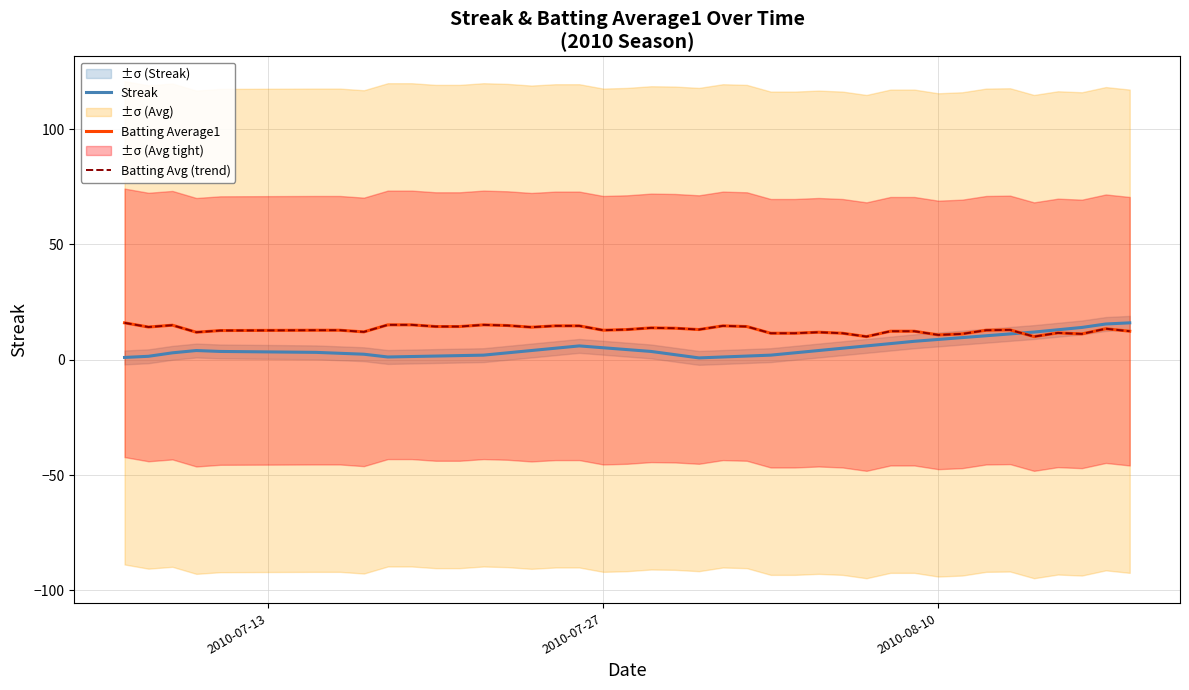

Which series has the largest range (max minus min)?

Streak